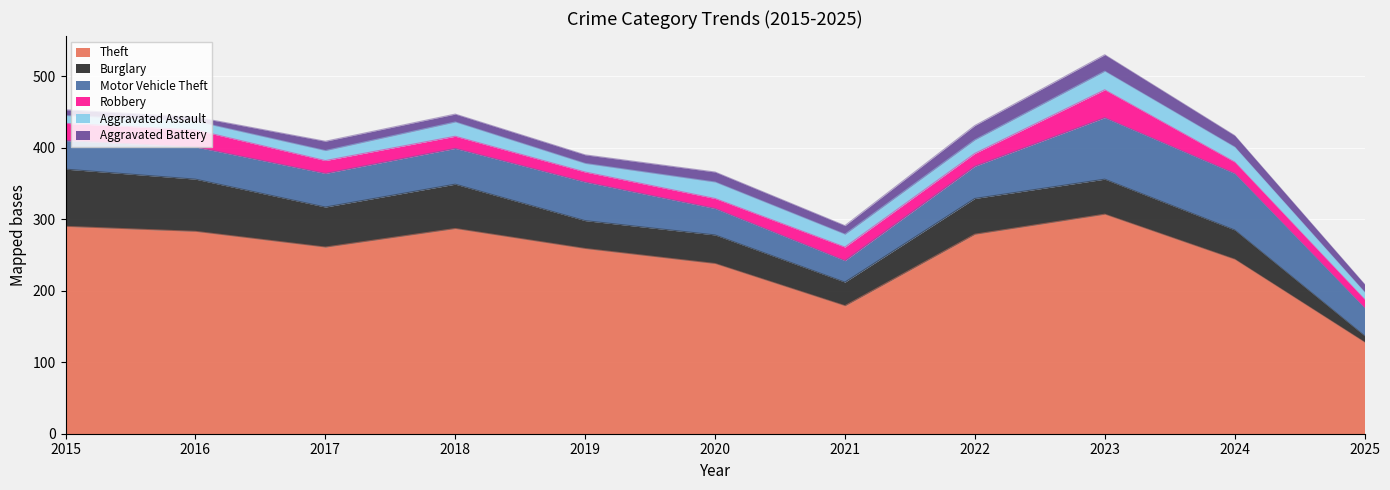

Is the value of Robbery at 2016 greater than the value of Burglary at 2016?

No